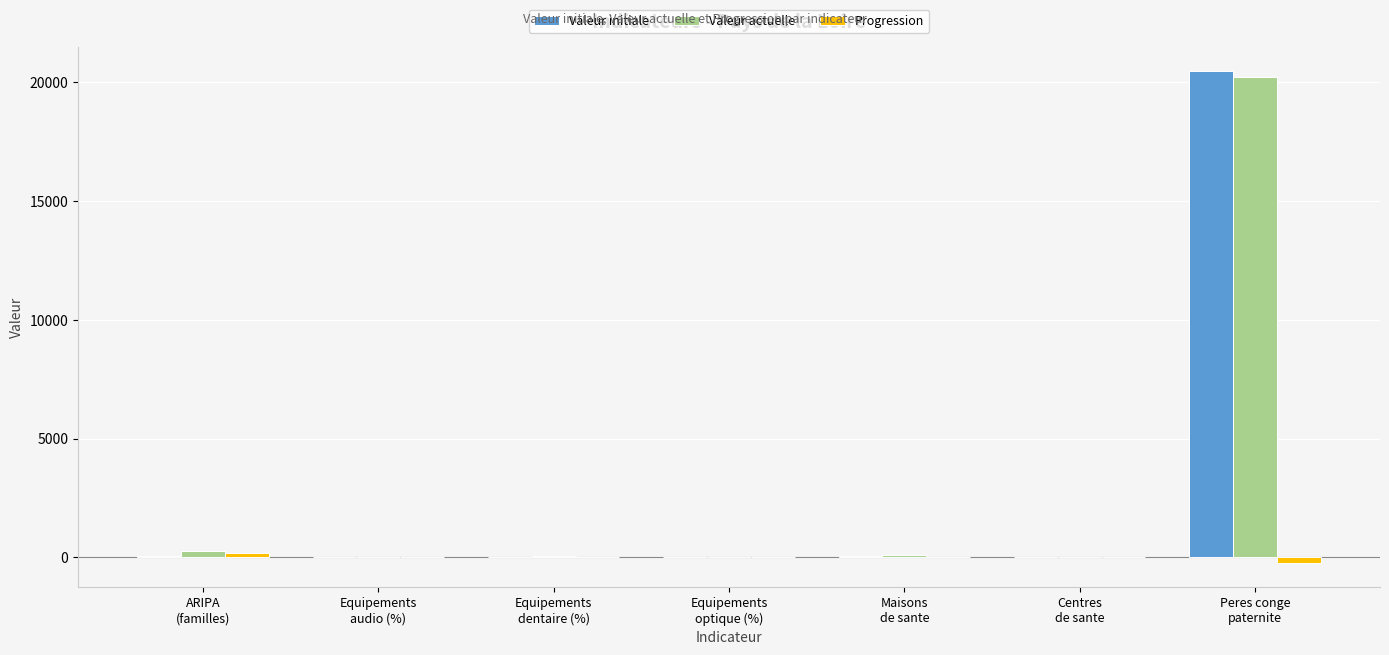

Is it true that Valeur initiale equals 33.7 at Equipements
dentaire (%)?

True